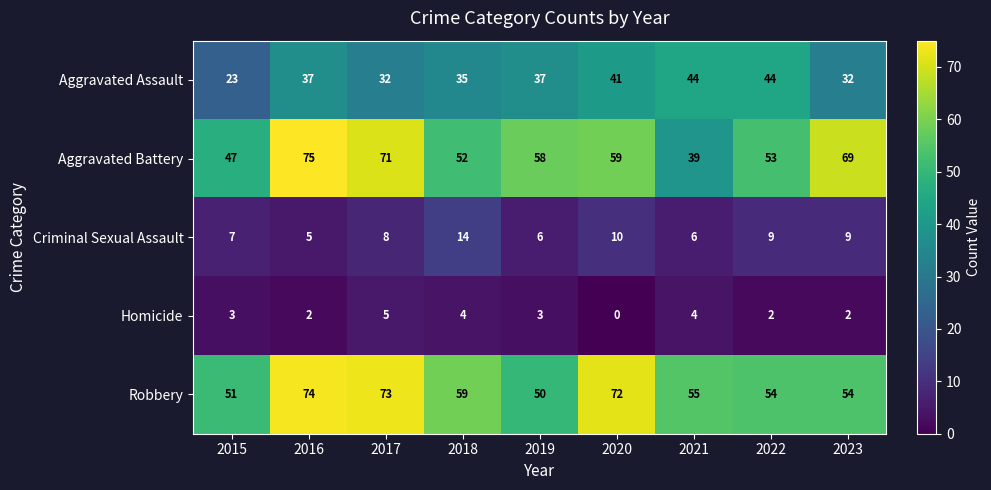

What is the difference between the Robbery values at 2021 and 2020?

17